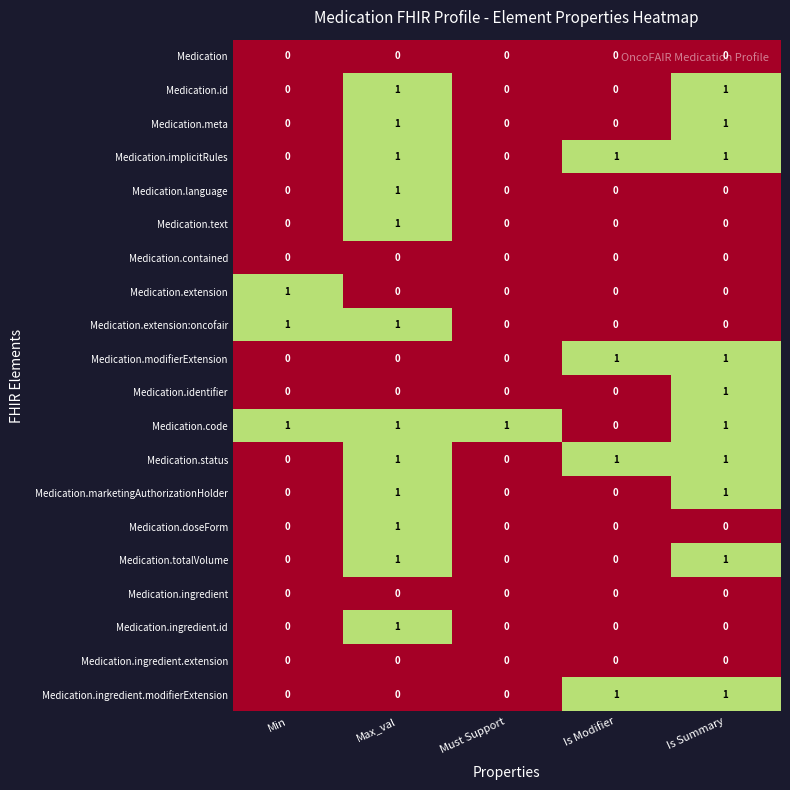

The value of Medication.ingredient.modifierExtension at Is Modifier is 1. True or false?

True